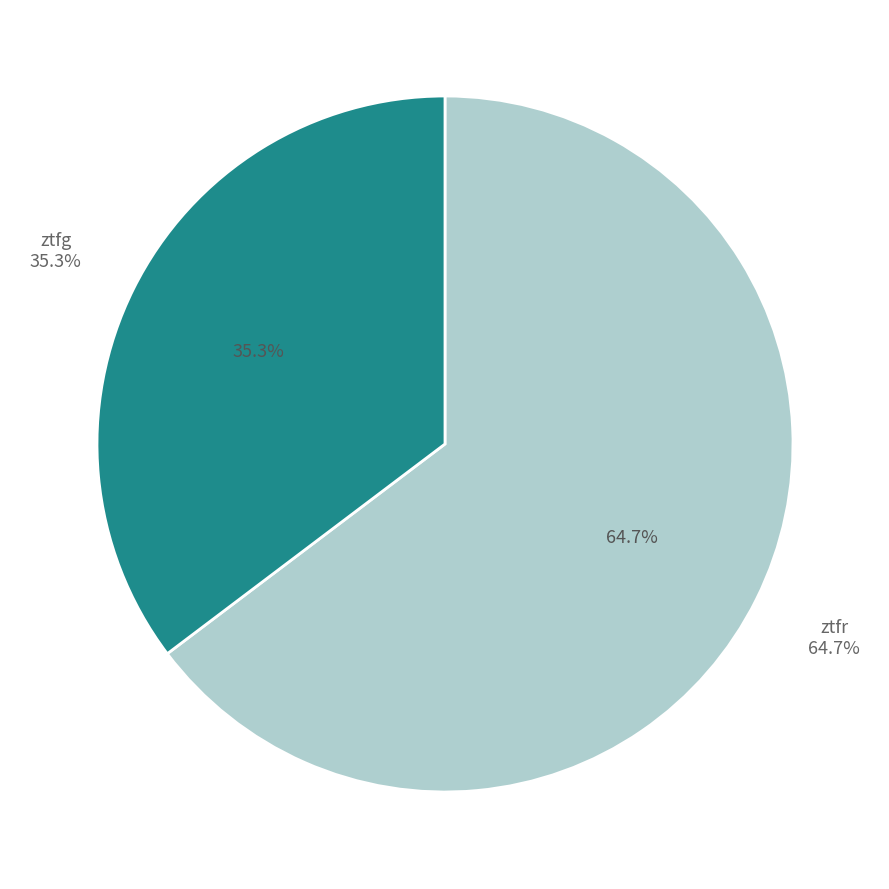

Count the number of slices in the pie.

2